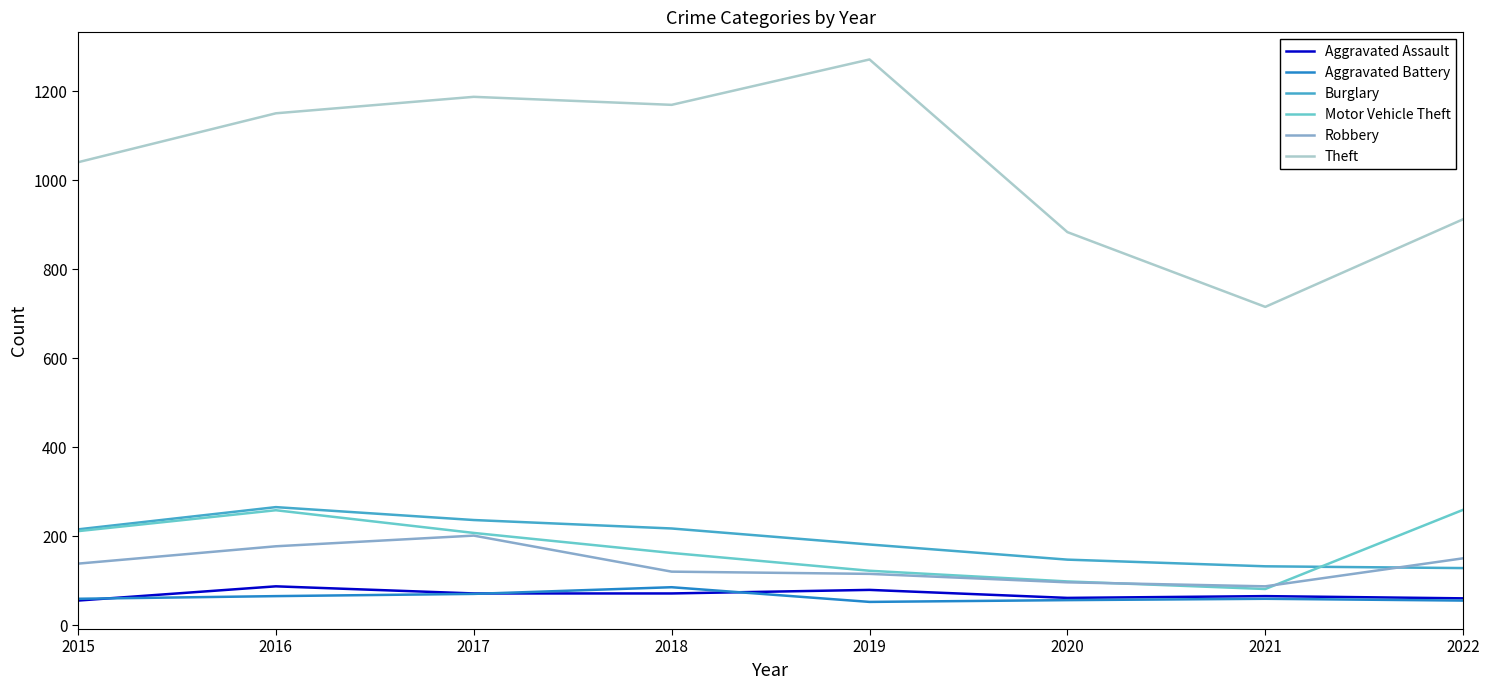

Which series has the widest spread of values?

Theft